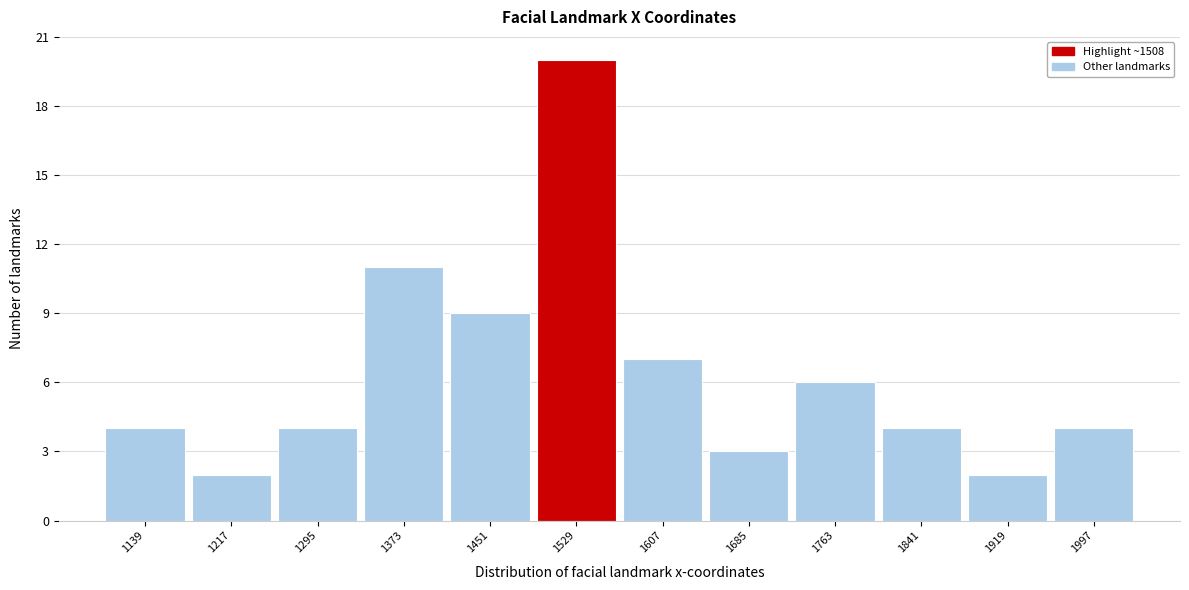

How tall is the bar that spans 1330 to 1410 on the x-axis? Neither the bar edges nor the heights are printed on the chart, so give them approximately, as read against the axes.

11